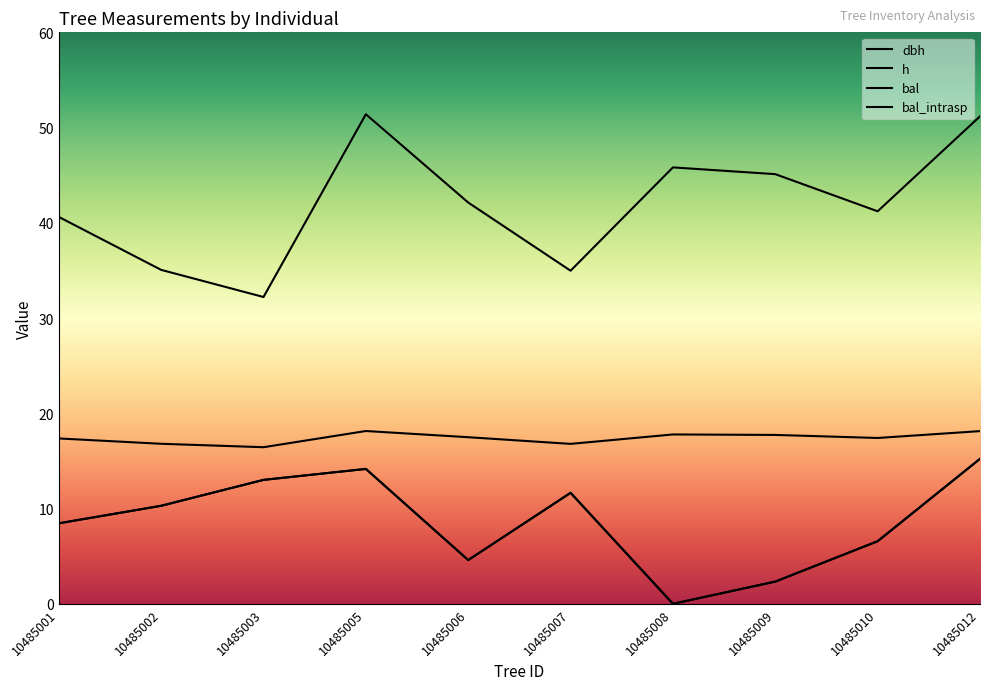

What is the highest value of the bal_intrasp series?

15.2